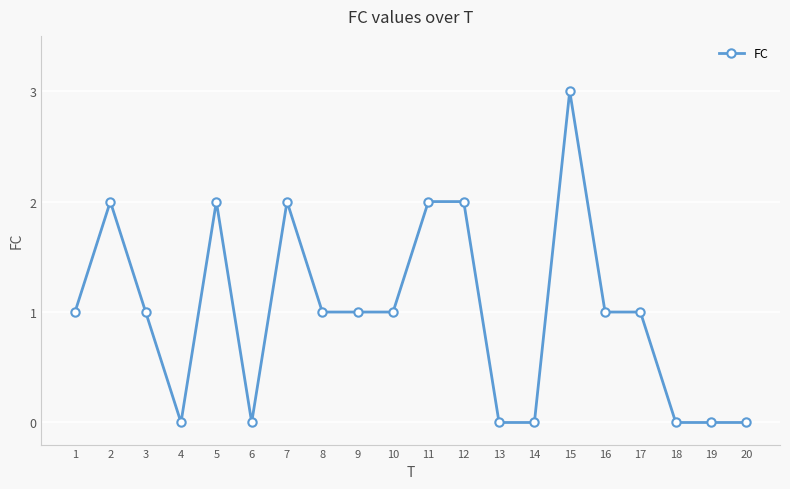

How many distinct data groups are displayed?

1